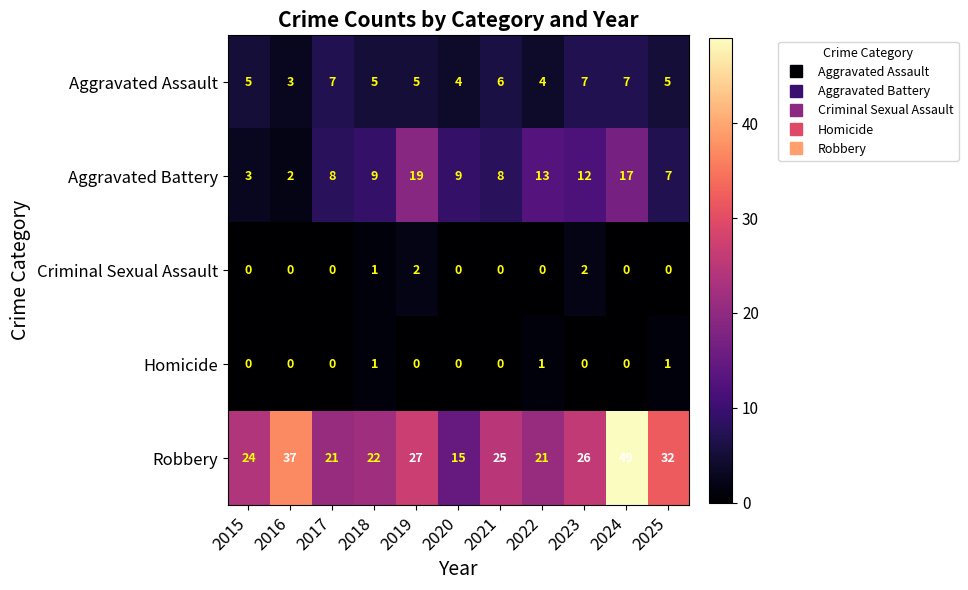

Where does the Robbery series first go above 25?

2016